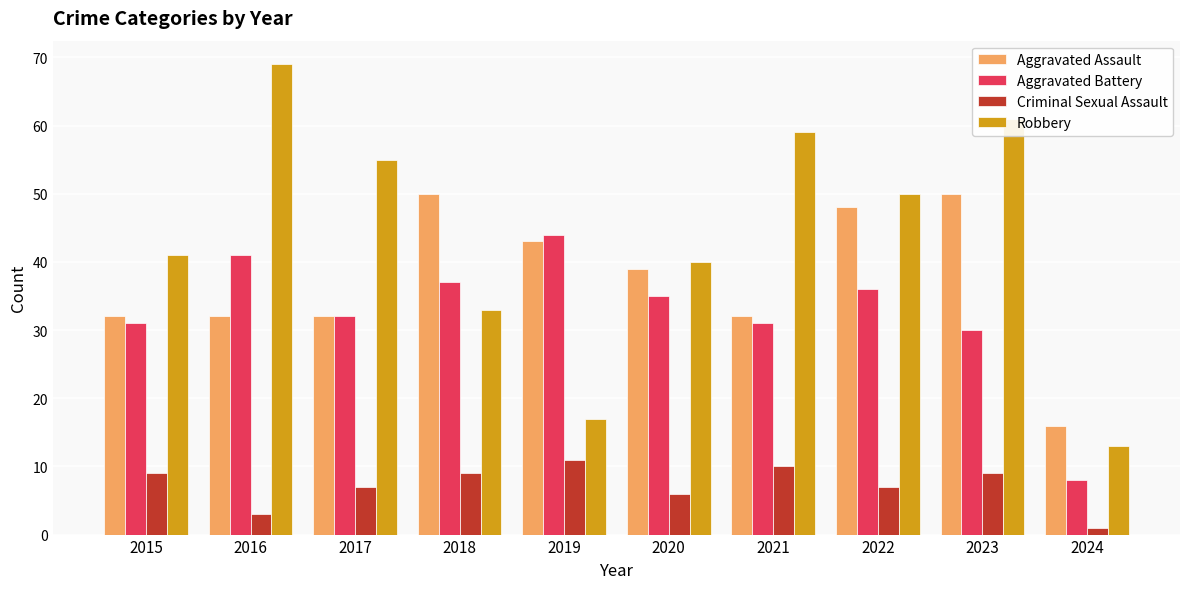

What is the total value across all series at 2024?

38